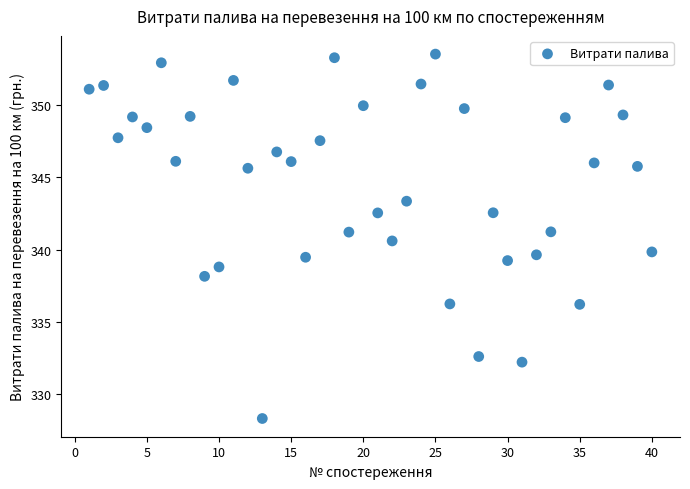

What is the range of X values (max minus min)?

39.0